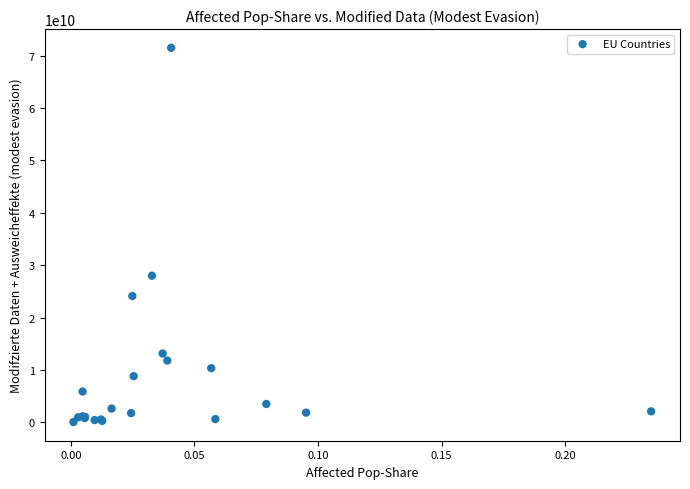

What Y value in the scatter plot is closest to 35786101100?

27993400000.0